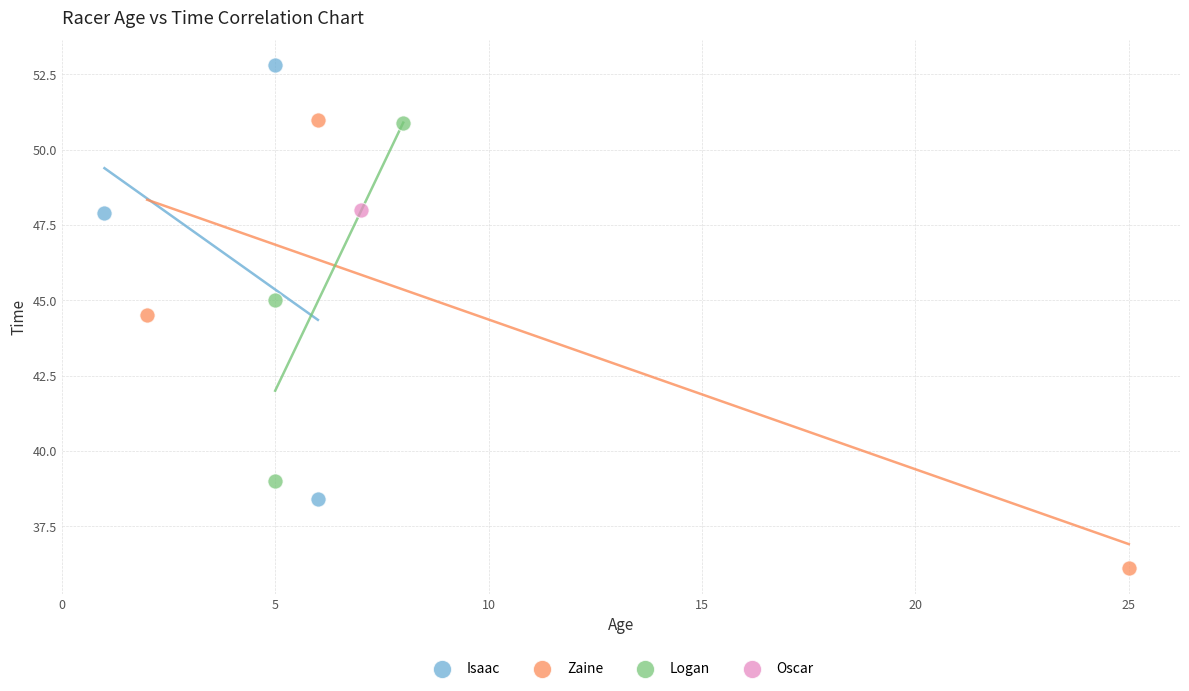

What are all the series names shown in the legend?

Isaac, Zaine, Logan, Oscar